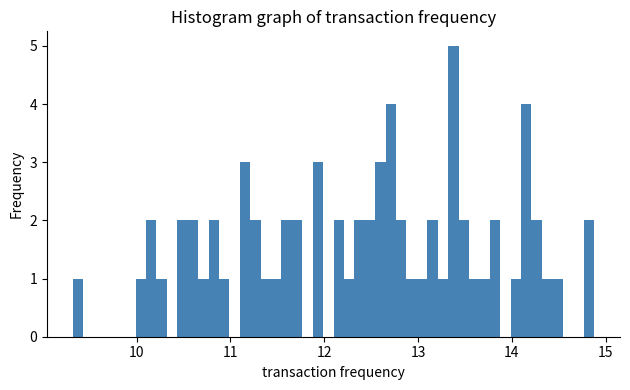

Read against the x-axis, roughly where is the centre of the tallest bar?

13.4